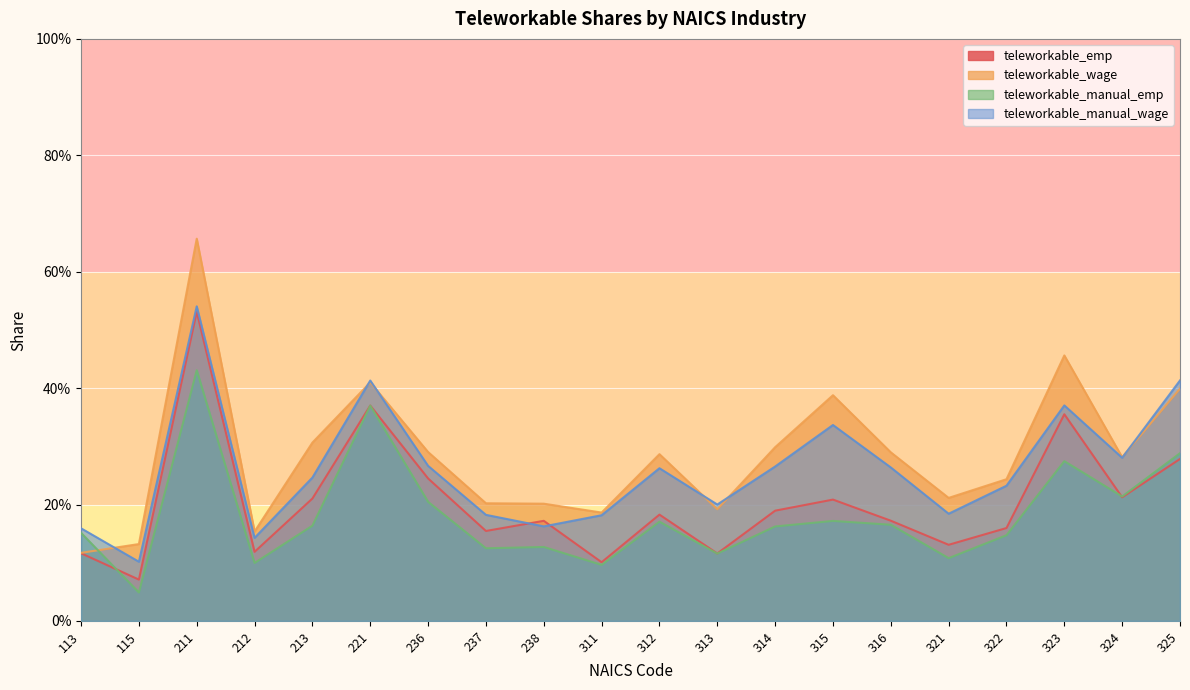

True or false: teleworkable_emp and teleworkable_wage intersect in this chart.

False